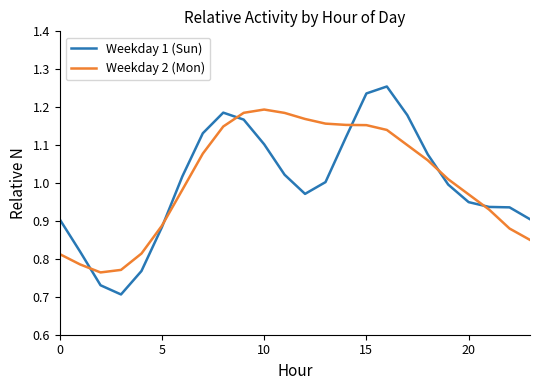

Rank the series by their maximum value, from highest to lowest.

Weekday 1 (Sun), Weekday 2 (Mon)